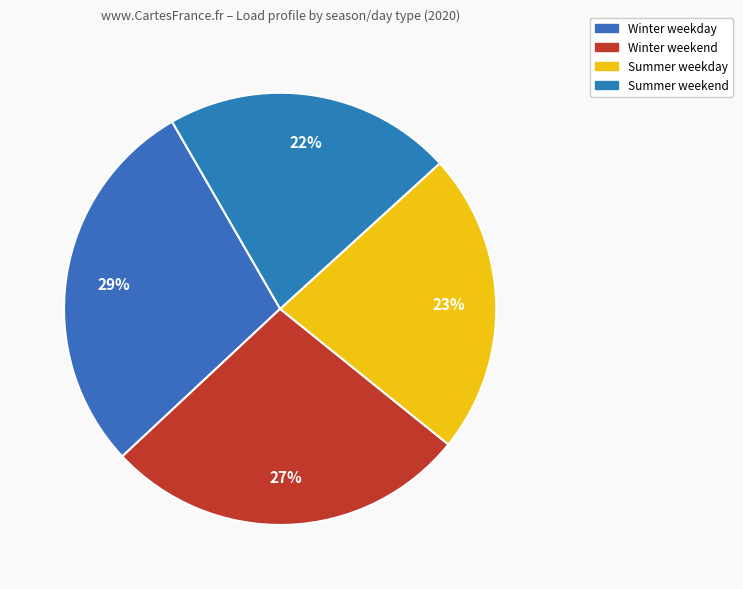

Does Summer weekday represent more than half of the total?

No